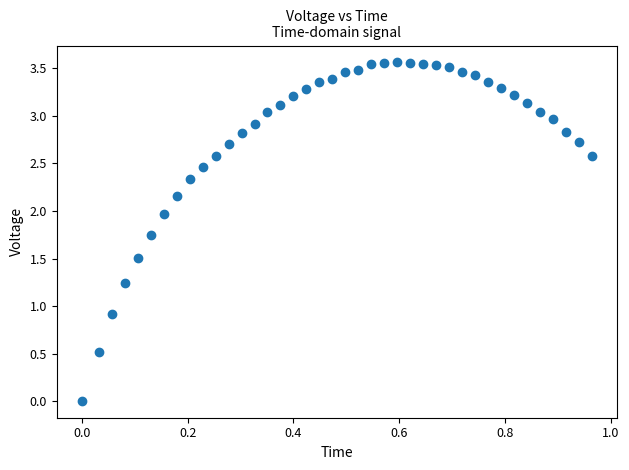

What is the range of X values (max minus min)?

1.0